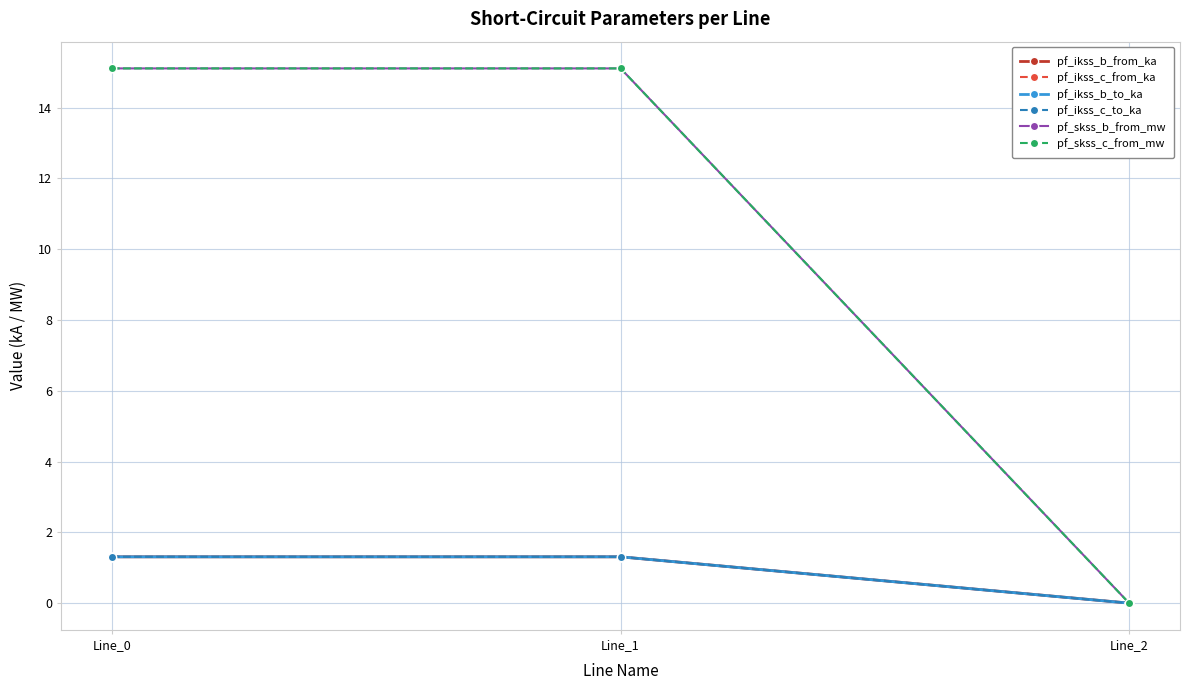

The value of pf_ikss_c_to_ka at Line_0 is 0.3. True or false?

False